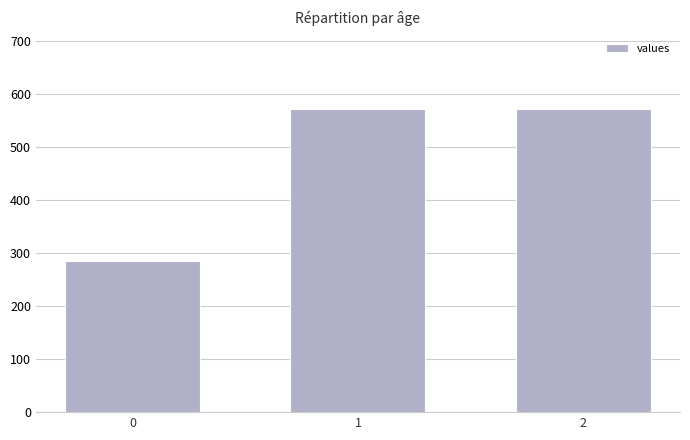

Reading left to right, what are all the values shown in this chart?

0=285.7	1=571.4	2=571.4